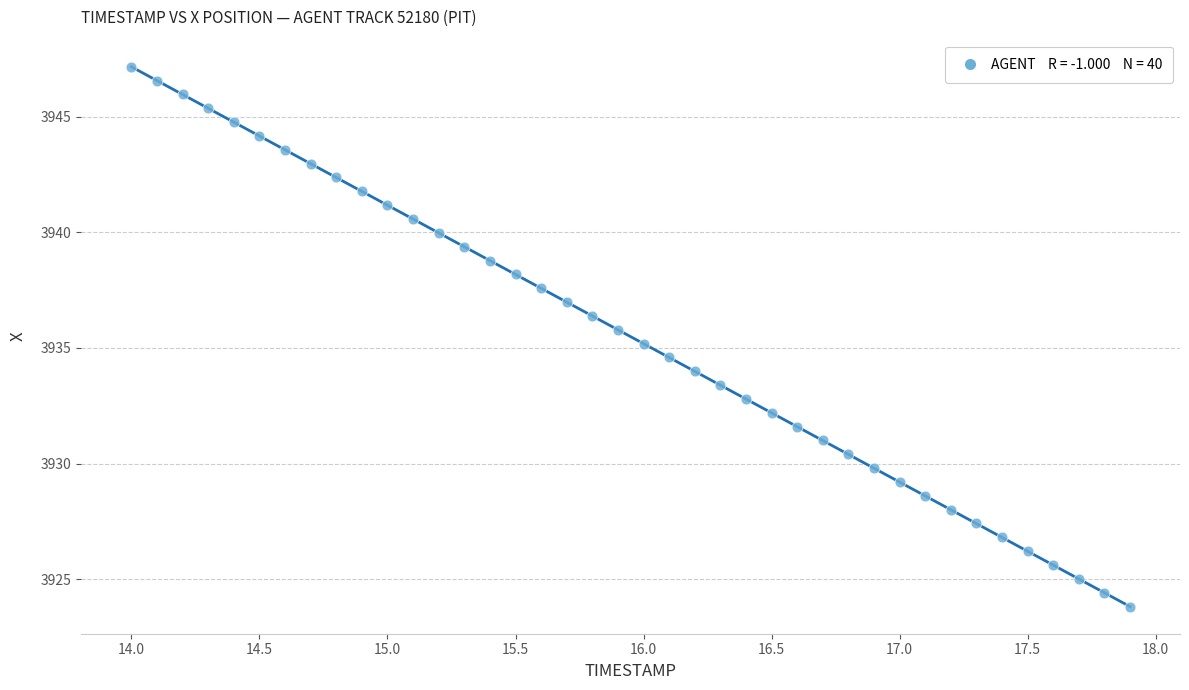

What is the range of X values (max minus min)?

3.9